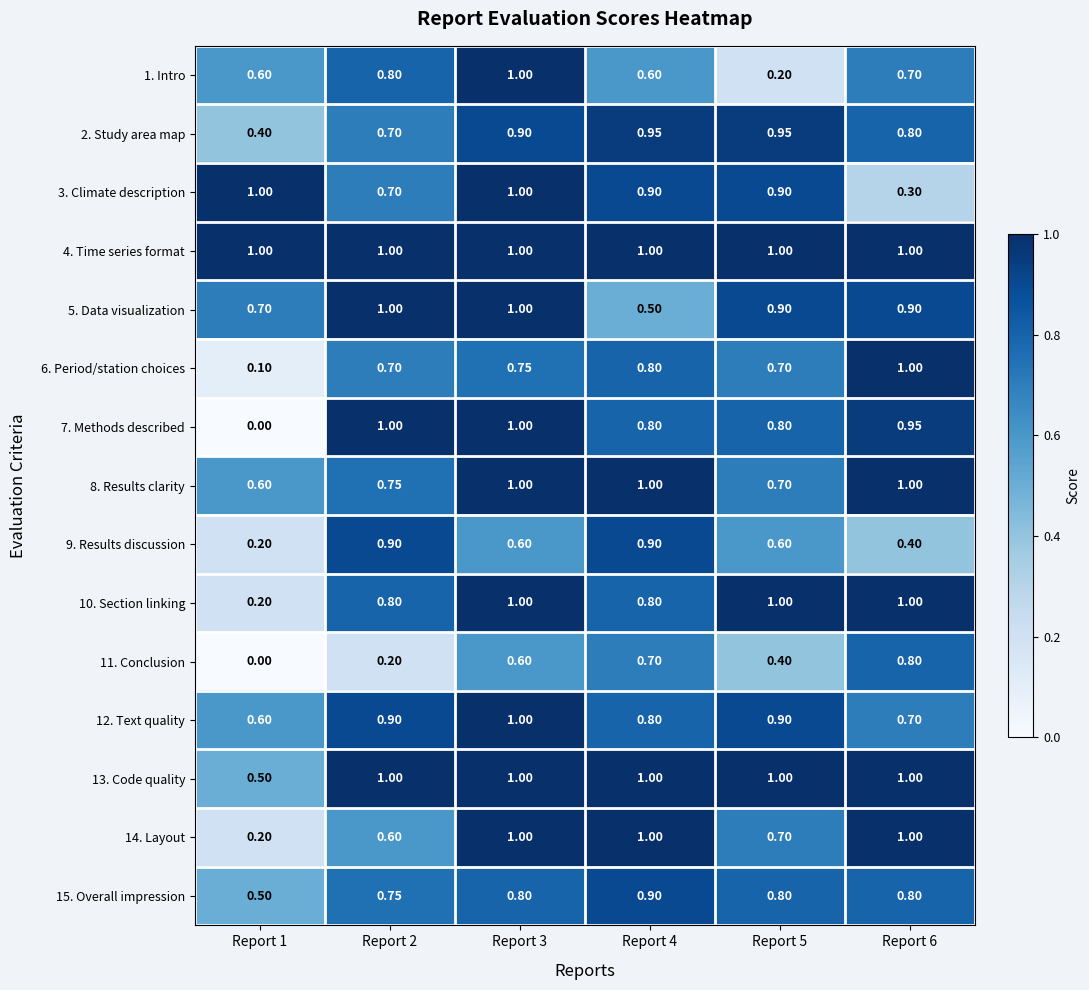

Reading right to left, extract all data points from this chart.

1. Intro: Report 6=0.7	Report 5=0.2	Report 4=0.6	Report 3=1.0	Report 2=0.8	Report 1=0.6
2. Study area map: Report 6=0.8	Report 5=0.9	Report 4=0.9	Report 3=0.9	Report 2=0.7	Report 1=0.4
3. Climate description: Report 6=0.3	Report 5=0.9	Report 4=0.9	Report 3=1.0	Report 2=0.7	Report 1=1.0
4. Time series format: Report 6=1.0	Report 5=1.0	Report 4=1.0	Report 3=1.0	Report 2=1.0	Report 1=1.0
5. Data visualization: Report 6=0.9	Report 5=0.9	Report 4=0.5	Report 3=1.0	Report 2=1.0	Report 1=0.7
6. Period/station choices: Report 6=1.0	Report 5=0.7	Report 4=0.8	Report 3=0.8	Report 2=0.7	Report 1=0.1
7. Methods described: Report 6=0.9	Report 5=0.8	Report 4=0.8	Report 3=1.0	Report 2=1.0	Report 1=0.0
8. Results clarity: Report 6=1.0	Report 5=0.7	Report 4=1.0	Report 3=1.0	Report 2=0.8	Report 1=0.6
9. Results discussion: Report 6=0.4	Report 5=0.6	Report 4=0.9	Report 3=0.6	Report 2=0.9	Report 1=0.2
10. Section linking: Report 6=1.0	Report 5=1.0	Report 4=0.8	Report 3=1.0	Report 2=0.8	Report 1=0.2
11. Conclusion: Report 6=0.8	Report 5=0.4	Report 4=0.7	Report 3=0.6	Report 2=0.2	Report 1=0.0
12. Text quality: Report 6=0.7	Report 5=0.9	Report 4=0.8	Report 3=1.0	Report 2=0.9	Report 1=0.6
13. Code quality: Report 6=1.0	Report 5=1.0	Report 4=1.0	Report 3=1.0	Report 2=1.0	Report 1=0.5
14. Layout: Report 6=1.0	Report 5=0.7	Report 4=1.0	Report 3=1.0	Report 2=0.6	Report 1=0.2
15. Overall impression: Report 6=0.8	Report 5=0.8	Report 4=0.9	Report 3=0.8	Report 2=0.8	Report 1=0.5